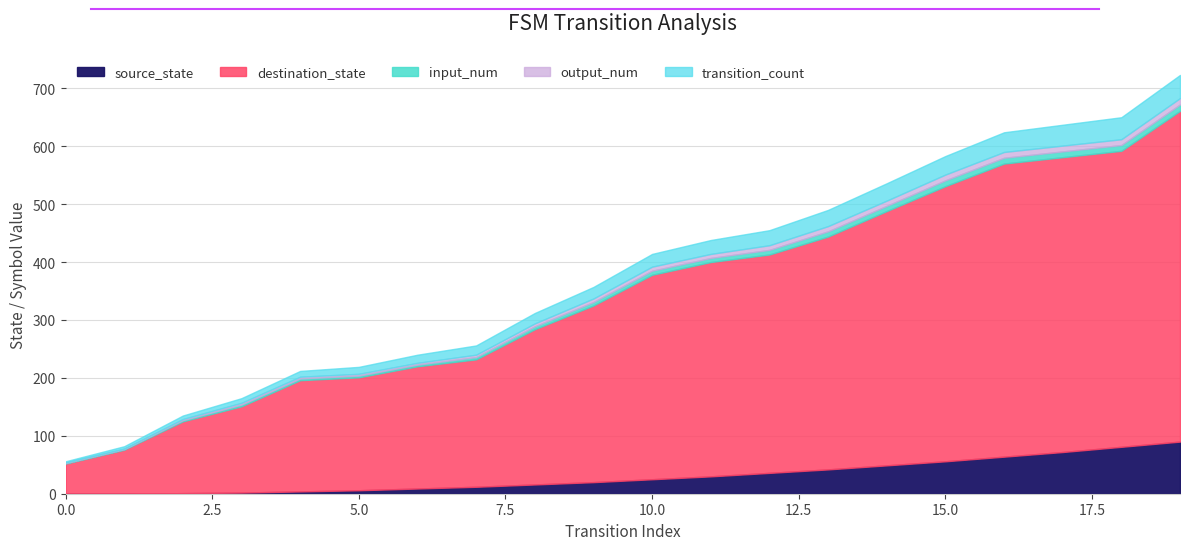

Is it true that output_num equals 0 at 5?

False